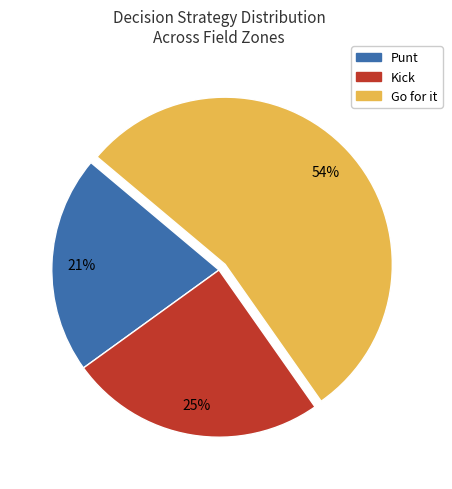

To the nearest percent, what is the difference between the largest and smallest slice percentages?

33%